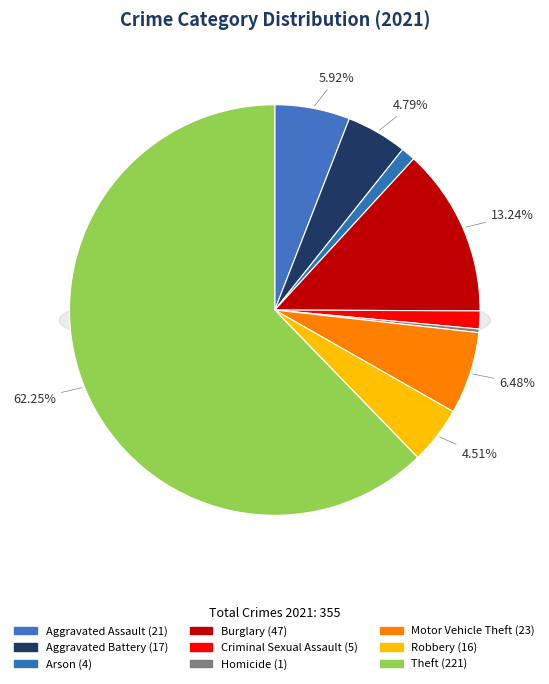

What percentage do Arson and Aggravated Battery together represent?

5.9%